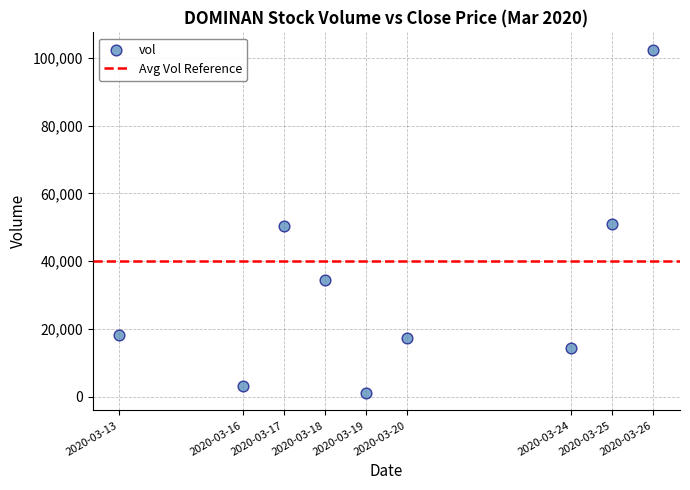

What is the range of Y values (max minus min)?

101500